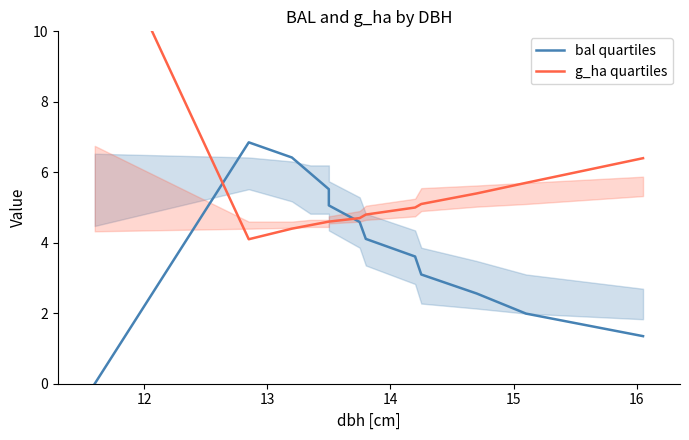

How many distinct data groups are displayed?

2